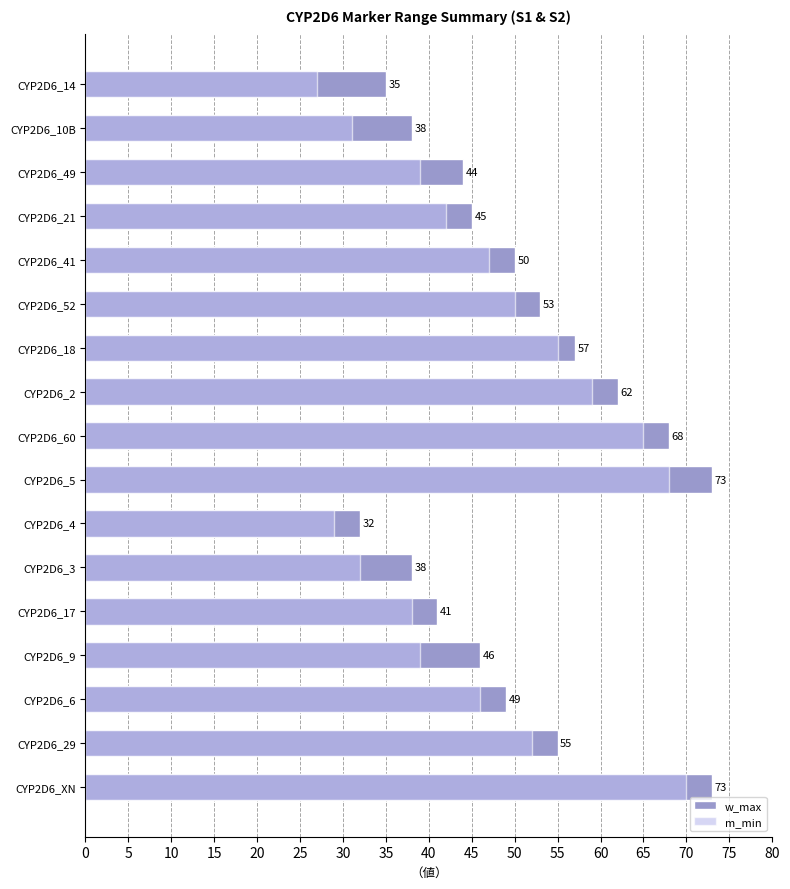

Reading left to right, transcribe all the data shown in this chart.

w_max: 35	38	44	45	50	53	57	62	68	73	32	38	41	46	49	55	73
m_min: 27	31	39	42	47	50	55	59	65	68	29	32	38	39	46	52	70